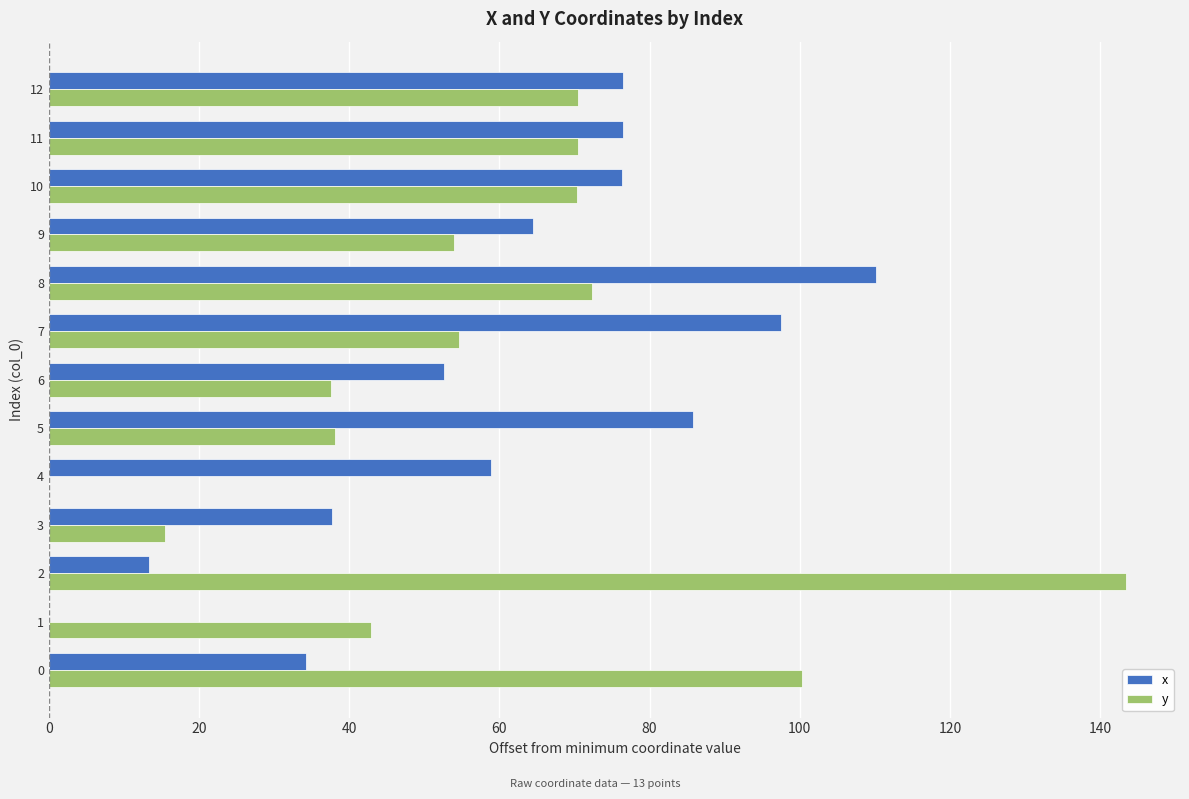

At which label is x closest to 55?

6